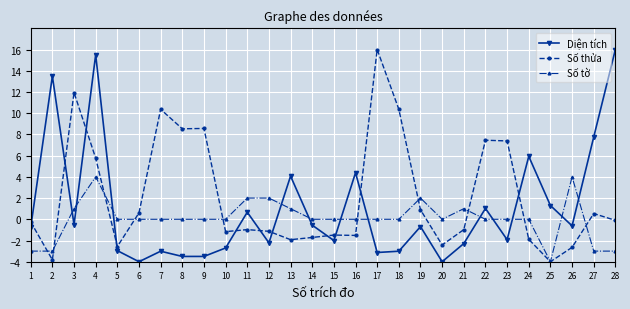

At which category is the sum across all series the highest?

4